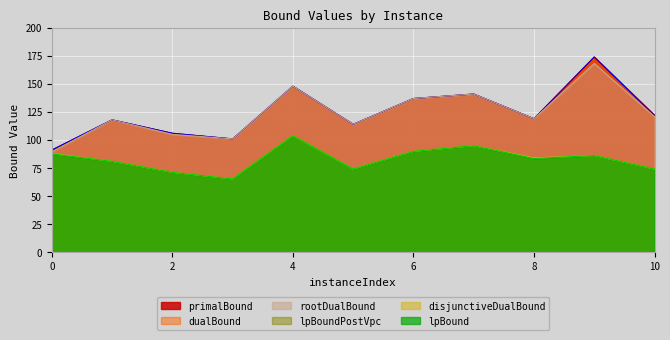

True or false: lpBound and lpBoundPostVpc cross at least once.

False